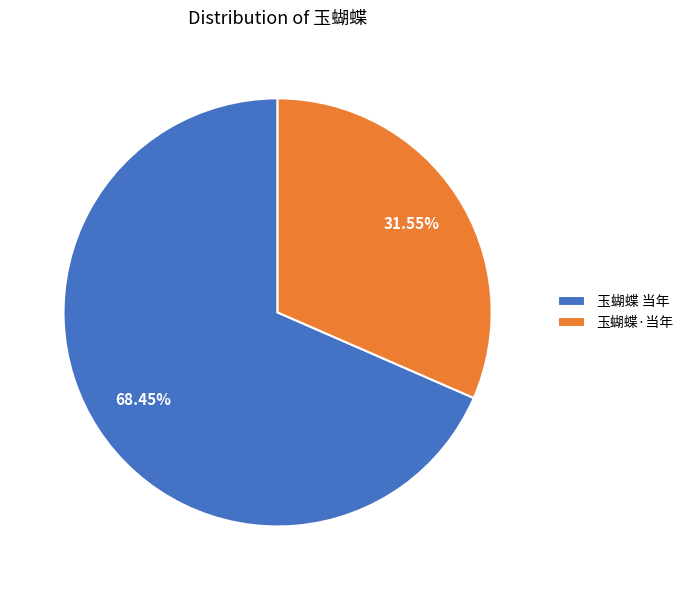

To the nearest percent, what portion does 玉蝴蝶·当年 represent?

32%